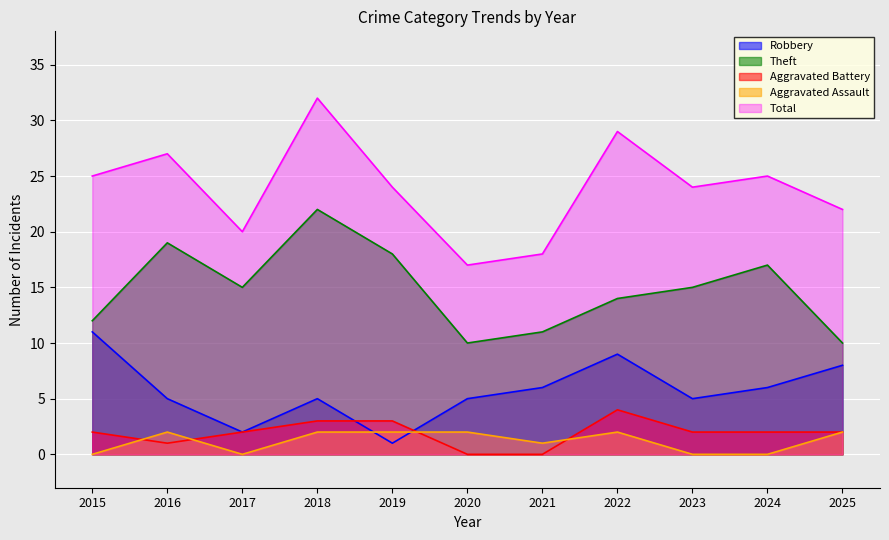

At which label does Theft reach its minimum?

2020